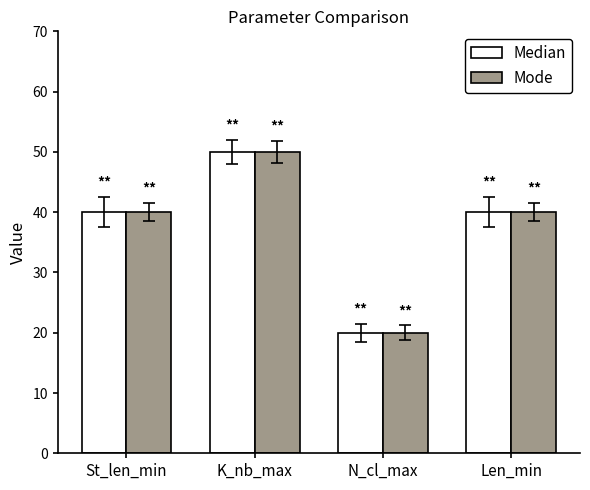

At which label does Median reach its peak?

K_nb_max